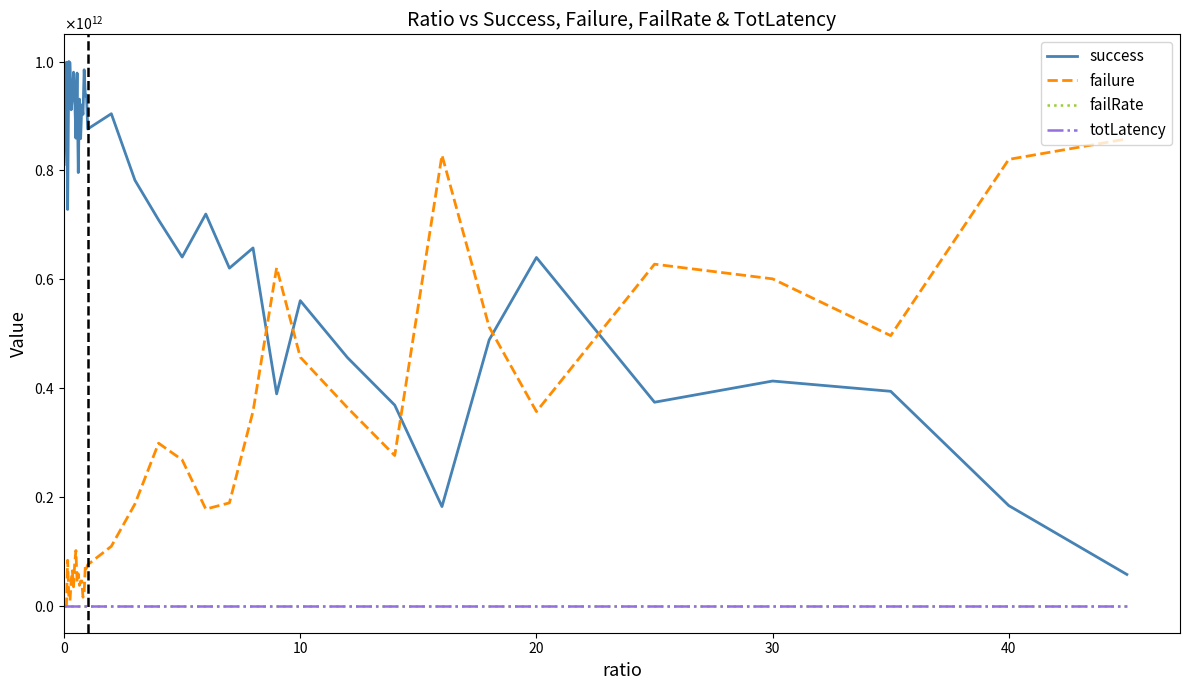

True or false: failRate and success intersect in this chart.

False